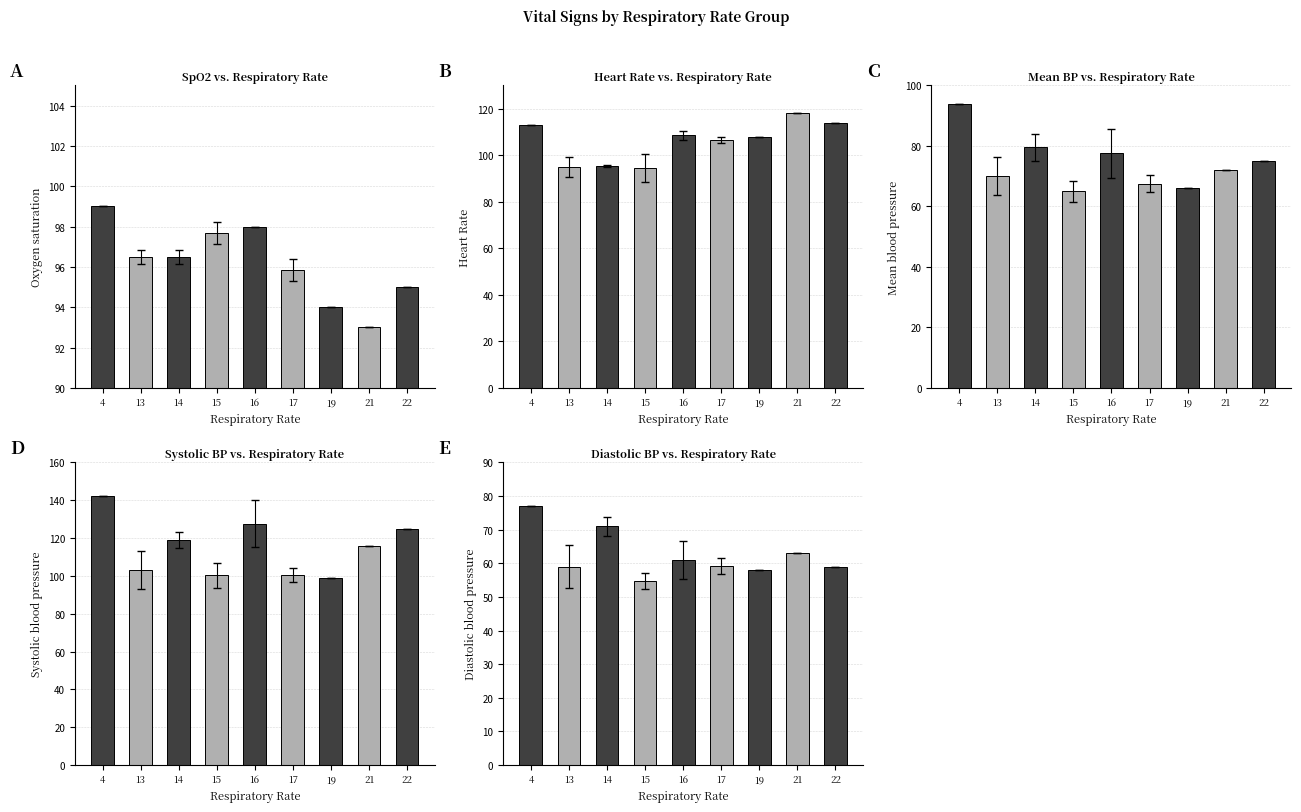

Reading left to right, what are all the values shown in this chart?

SpO2: 99.0	96.5	96.5	97.7	98.0	95.9	94.0	93.0	95.0
HR: 113.0	95.0	95.5	94.3	108.5	106.4	108.0	118.0	114.0
MBP: 94.0	70.0	79.5	65.0	77.5	67.6	66.0	72.0	75.0
SBP: 142.0	103.0	119.0	100.3	127.5	100.6	99.0	116.0	125.0
DBP: 77.0	59.0	71.0	54.7	61.0	59.3	58.0	63.0	59.0